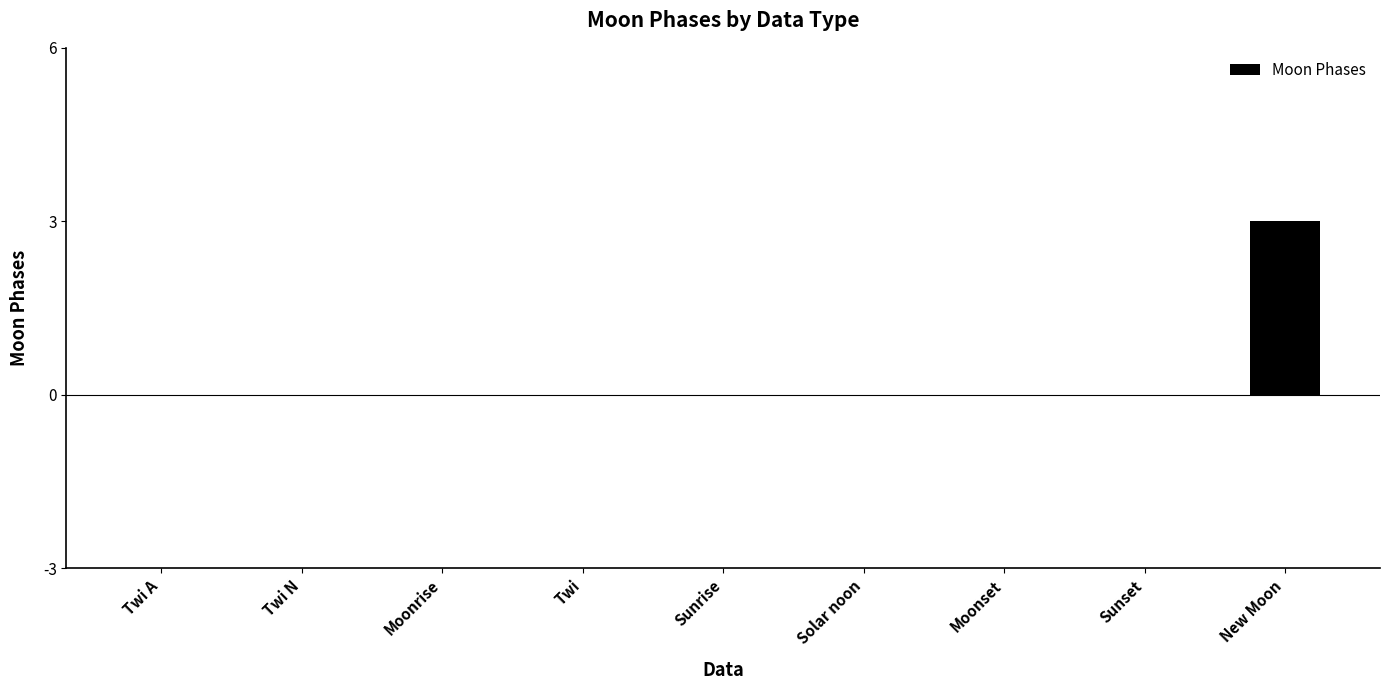

Is it true that the value at Moonrise is 0?

True